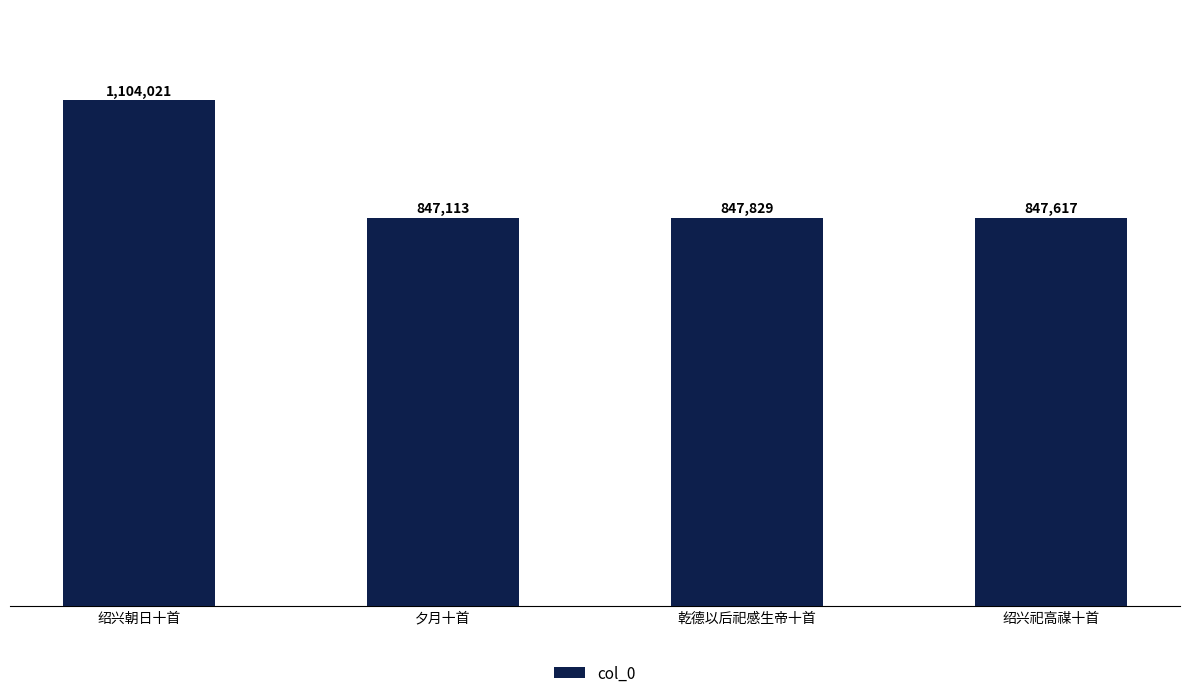

What is the value of the 4th bar from the left?

847617